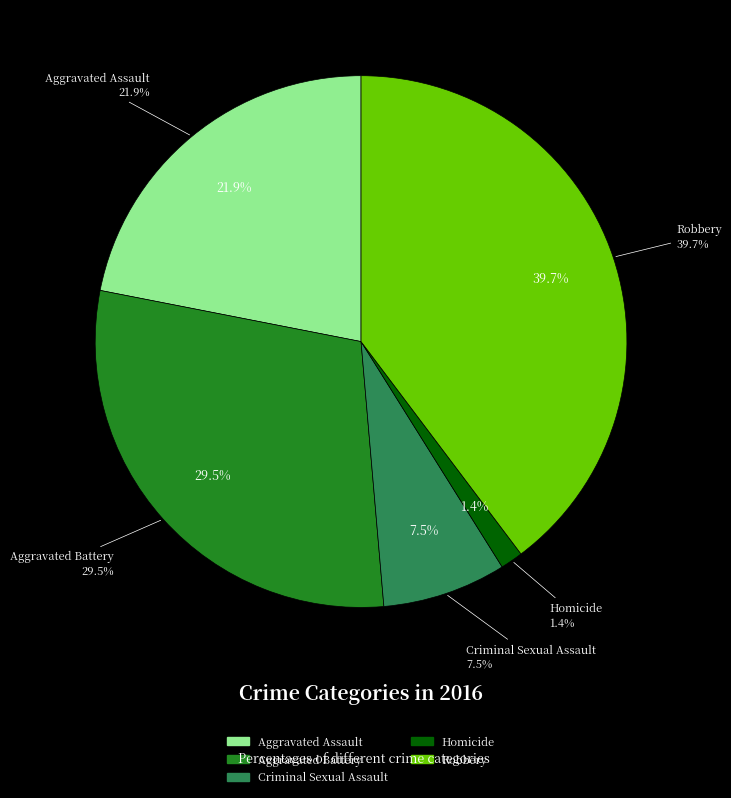

Is Aggravated Battery the majority of the pie?

No